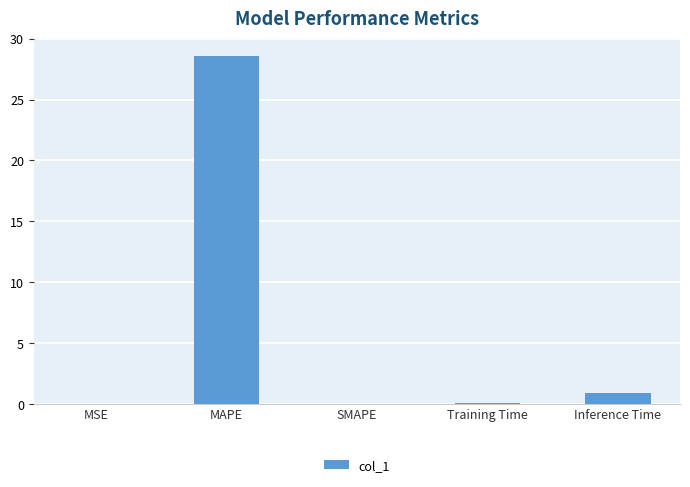

What is the sum of the values at SMAPE and Inference Time?

0.9